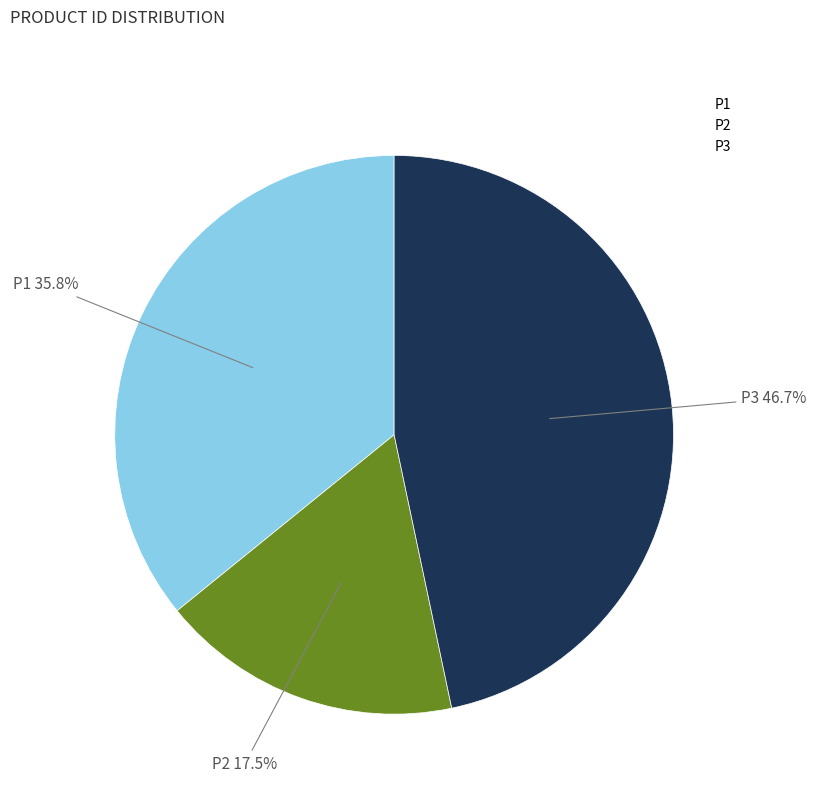

To the nearest percent, what is the combined percentage of P2 and P1?

53%